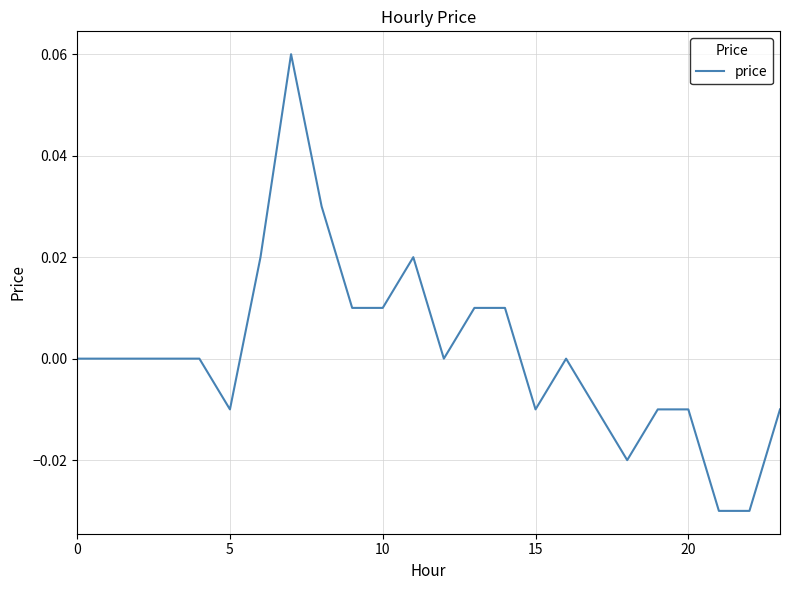

True or false: the data has more than 2 interior local peaks.

True